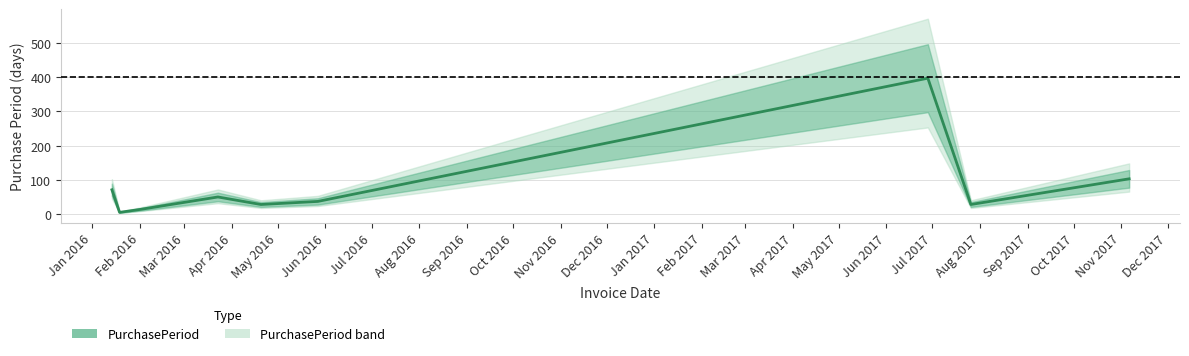

What is the difference between the maximum and minimum values?

392